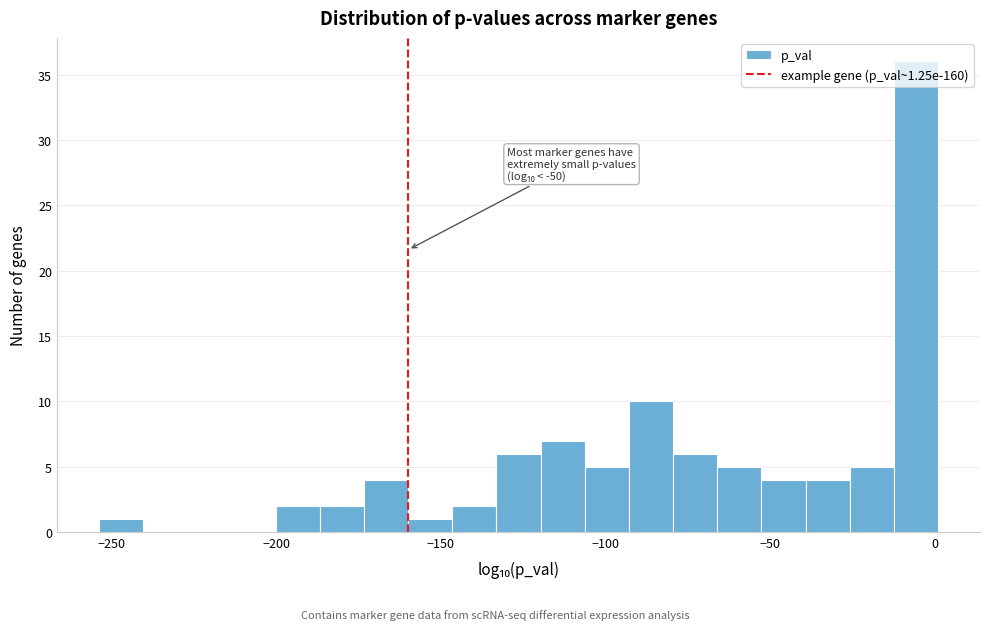

Around what value on the x-axis is the tallest bar? Give the approximate position of its centre, as read against the axis.

-5